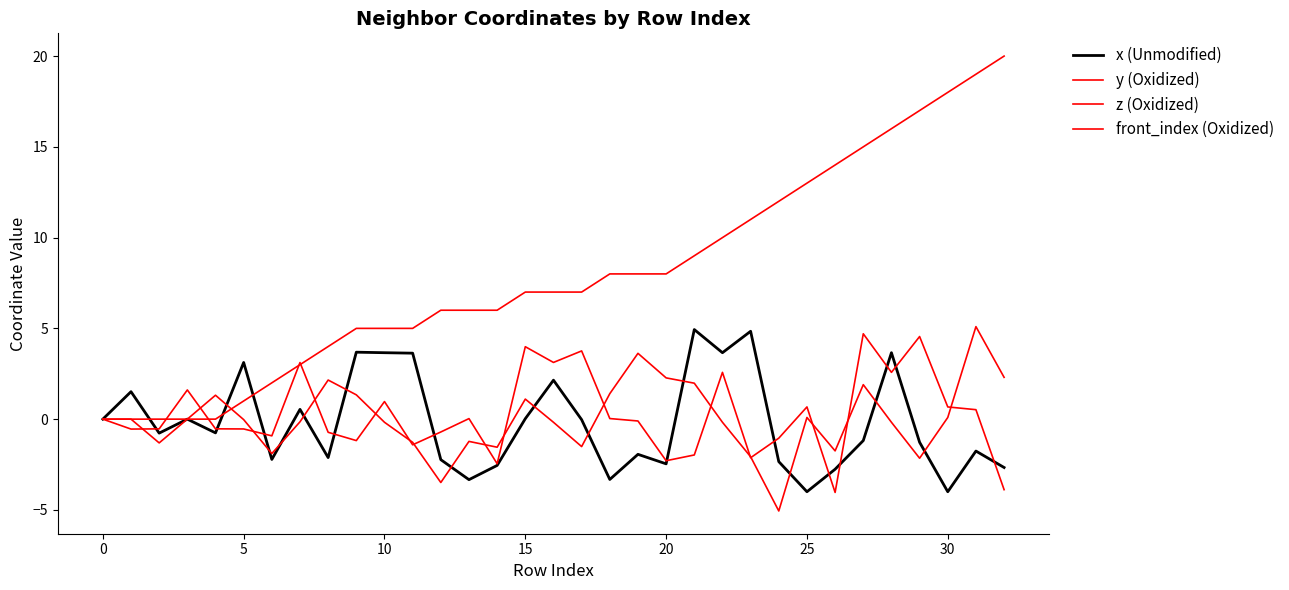

Does the chart have visible grid lines?

No